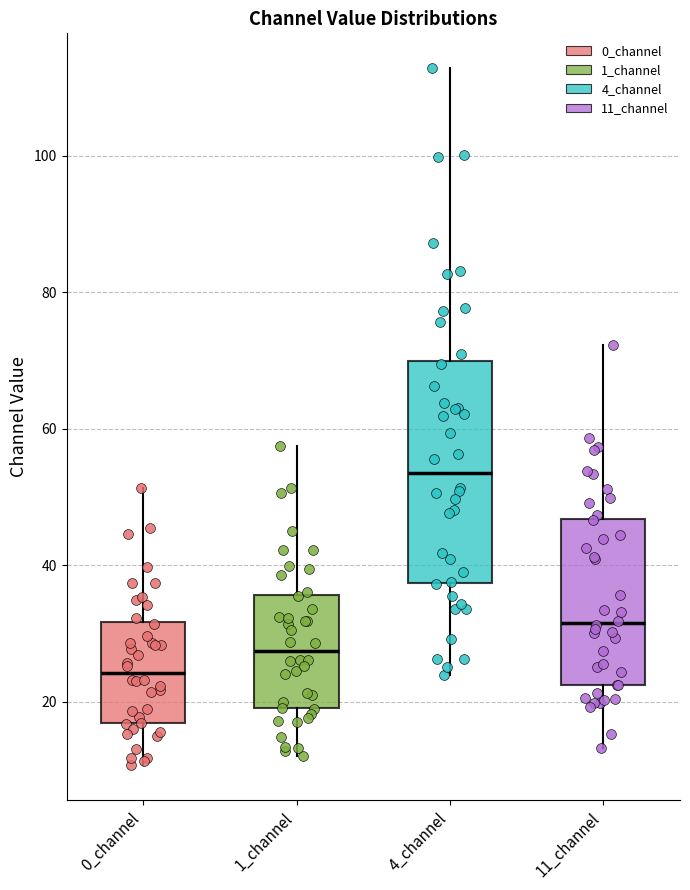

Which box has the lowest median line?

0_channel